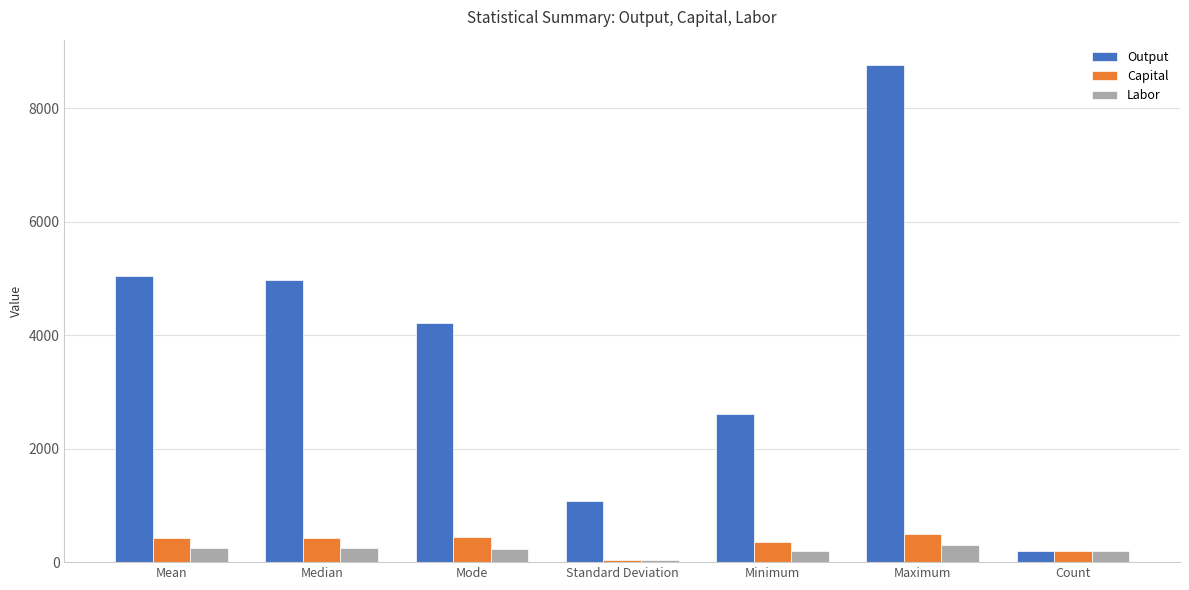

What is the highest value of the Capital series?

499.0